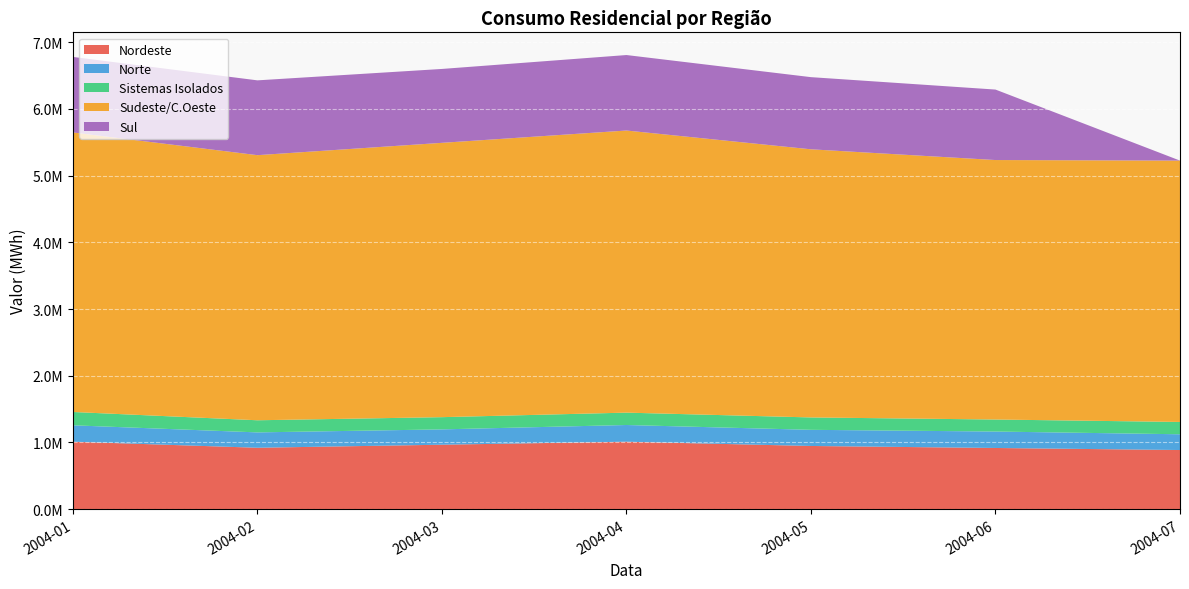

Reading left to right, transcribe all the data shown in this chart.

Nordeste: 2004-01=1009931.4	2004-02=919073.8	2004-03=964784.4	2004-04=1009821.6	2004-05=945780.8	2004-06=915753.9	2004-07=885059.6
Norte: 2004-01=245912.4	2004-02=230353.6	2004-03=229864.3	2004-04=250471.8	2004-05=242233.2	2004-06=246515.8	2004-07=236277.2
Sistemas Isolados: 2004-01=199809.2	2004-02=181937.5	2004-03=183243.8	2004-04=185522.2	2004-05=185742.2	2004-06=180303.8	2004-07=184593.1
Sudeste/C.Oeste: 2004-01=4192521.5	2004-02=3975902.8	2004-03=4114418.3	2004-04=4231143.8	2004-05=4021482.5	2004-06=3891667.8	2004-07=3919836.2
Sul: 2004-01=1132506.0	2004-02=1121970.5	2004-03=1108027.3	2004-04=1132047.1	2004-05=1082102.6	2004-06=1056850.1	2004-07=0.0